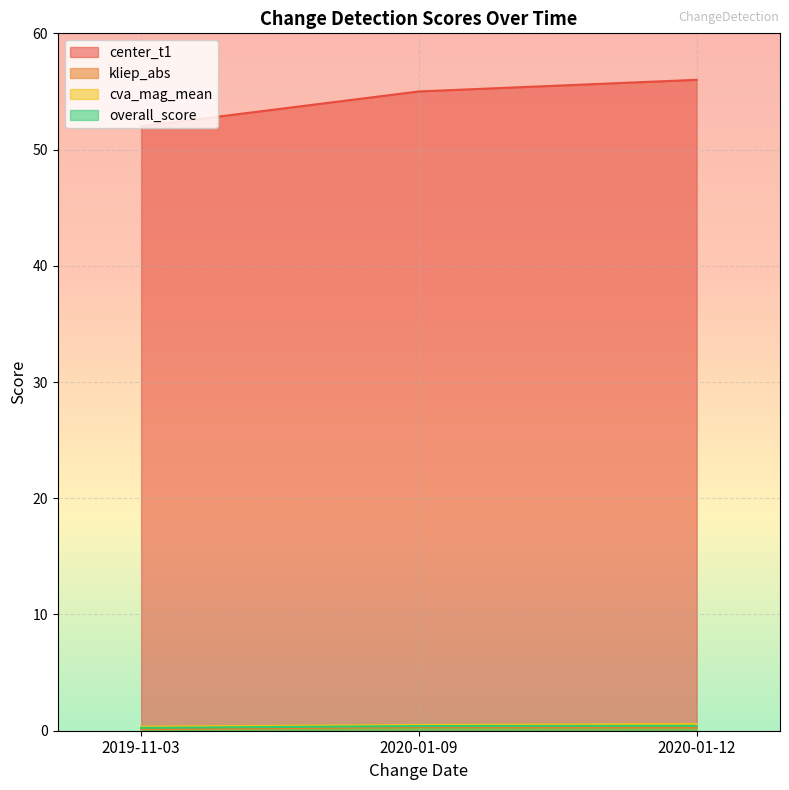

Reading left to right, what are all the values shown in this chart?

center_t1: 2019-11-03=52.0	2020-01-09=55.0	2020-01-12=56.0
kliep_abs: 2019-11-03=0.1	2020-01-09=0.3	2020-01-12=0.3
cva_mag_mean: 2019-11-03=0.3	2020-01-09=0.5	2020-01-12=0.6
overall_score: 2019-11-03=0.2	2020-01-09=0.4	2020-01-12=0.4